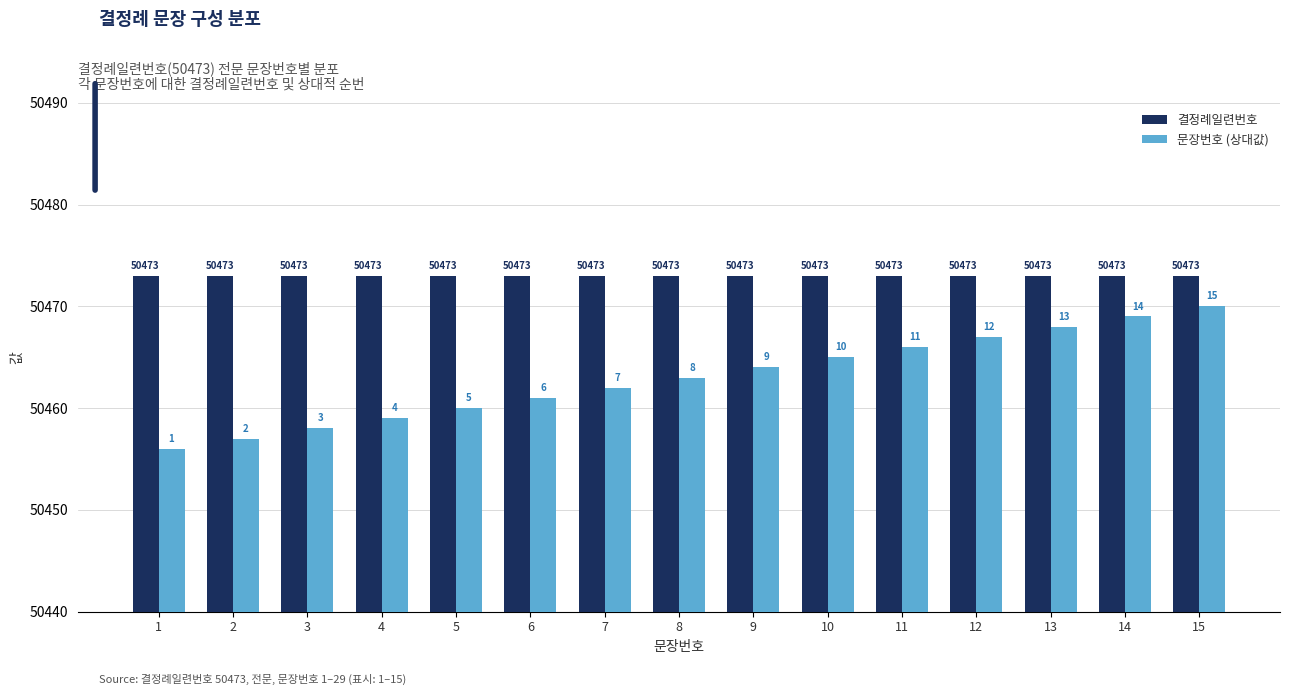

Which series changed the most between 3 and 5?

문장번호 (상대값)